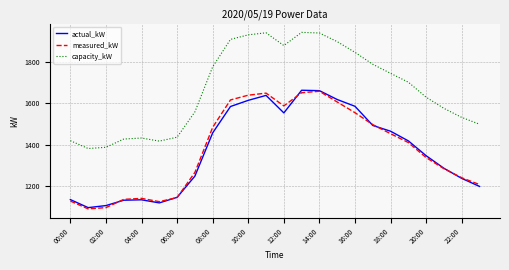

True or false: capacity_kW has more than 0 points higher than both neighbors.

True